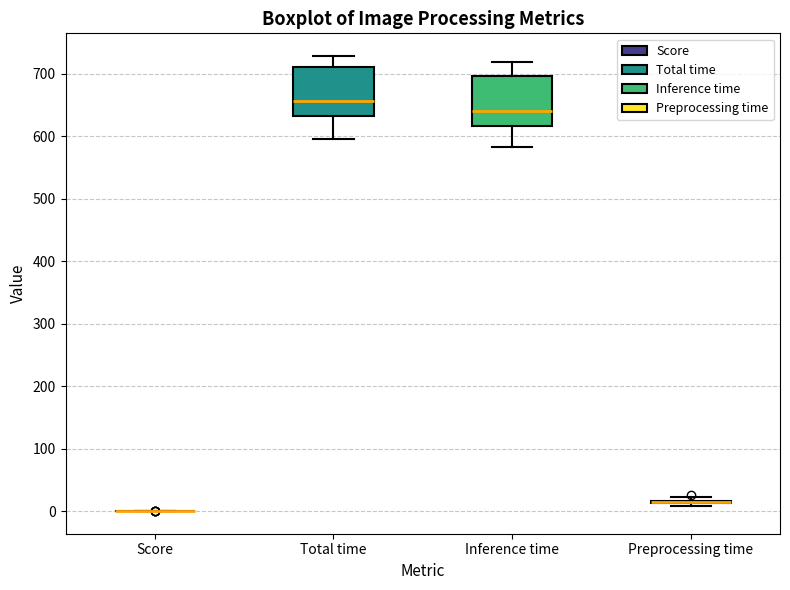

Reading left to right, transcribe this box plot: for each box, give where its median line is, the range the box spans, and where its two whiskers end, as read against the y-axis. The values are not printed on the chart, so give them approximately, as read against the axis.

Score: box collapsed to a line at 0, whiskers 0 to 0
Total time: median 660, box 630 to 710, whiskers 590 to 730
Inference time: median 640, box 620 to 700, whiskers 580 to 720
Preprocessing time: box collapsed to a line at 10, whiskers 10 to 20